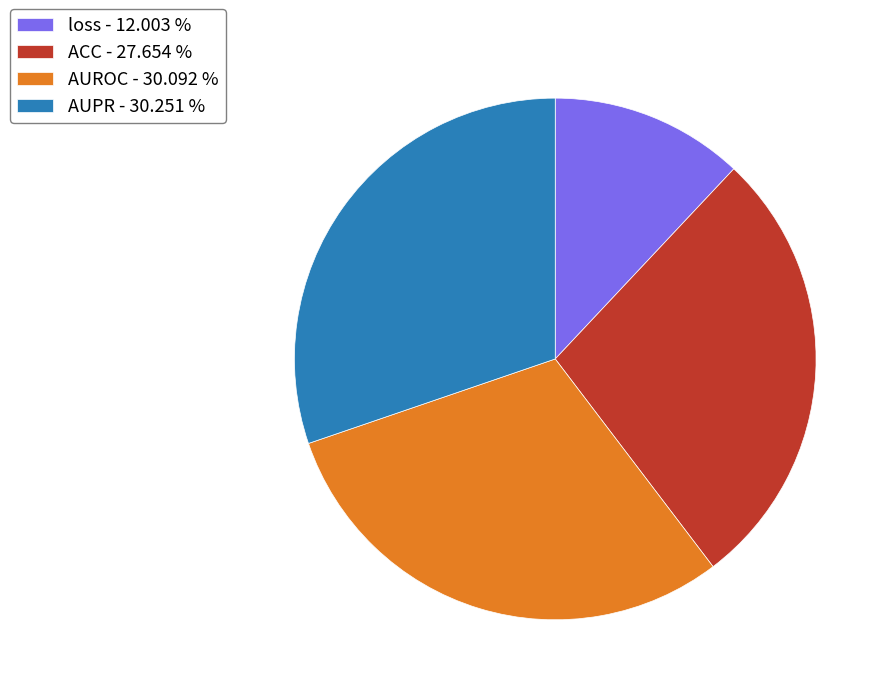

Combined, do loss - 12.003 % and AUROC - 30.092 % account for over 50%?

No